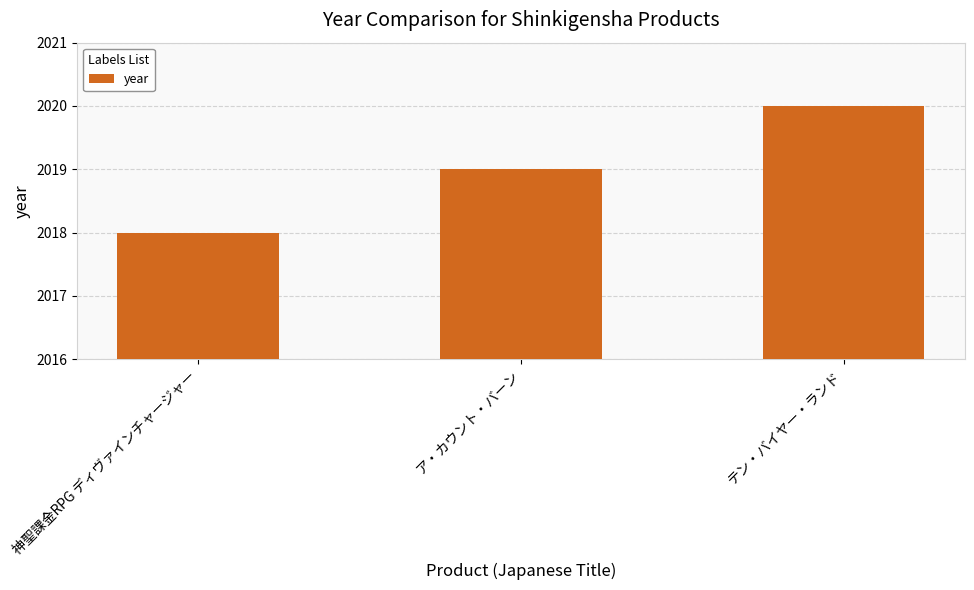

What is the label of the 3rd bar from the left?

テン・バイヤー・ランド